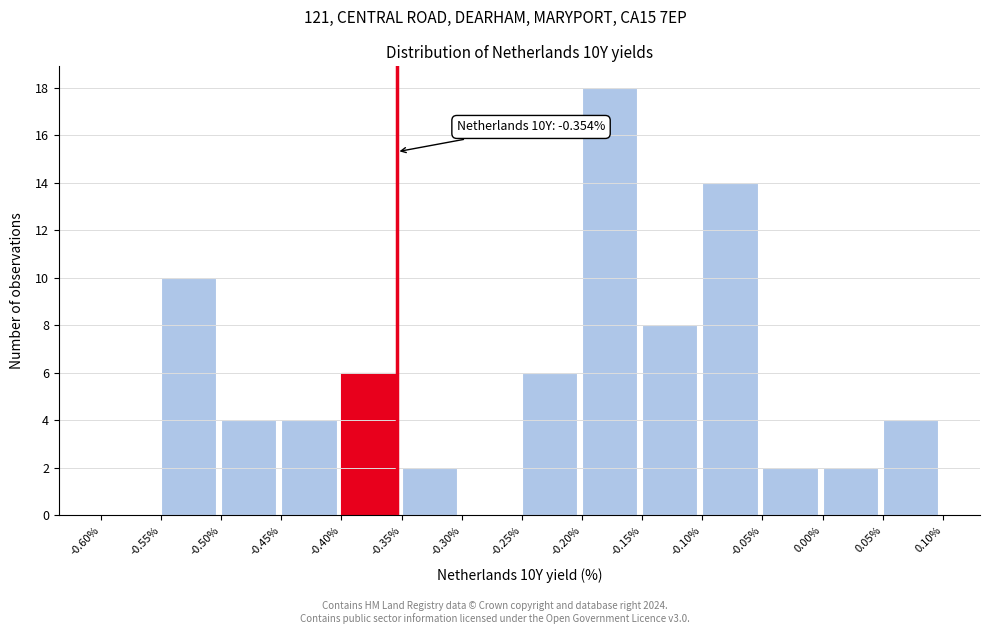

Over which range of the x-axis is the bar tallest?

-0.20% to -0.15%